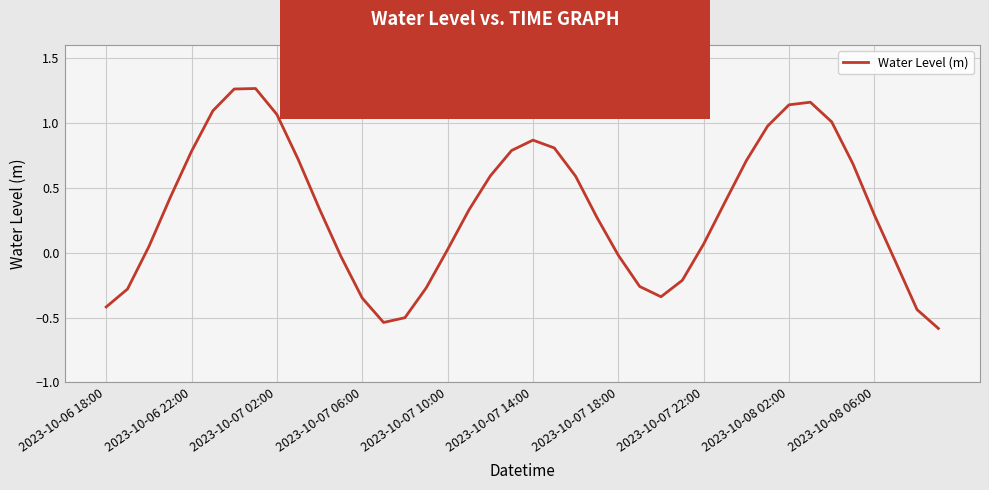

What is the minimum value shown in the chart?

-0.6